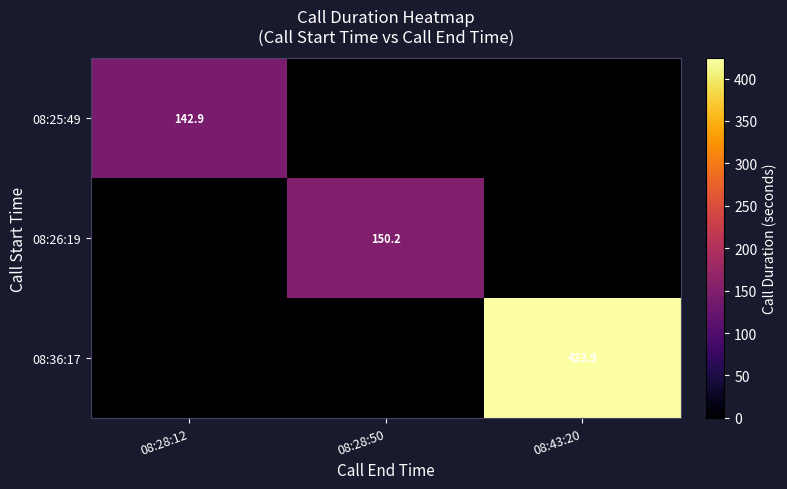

How many categories are shown in the chart?

3